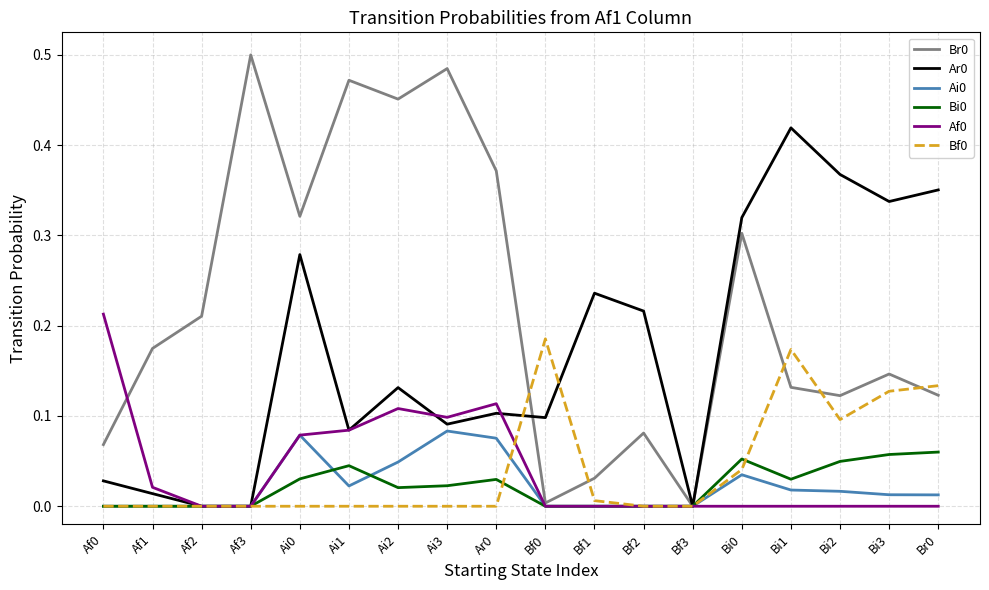

What is the sum of all Br0 values?

4.0